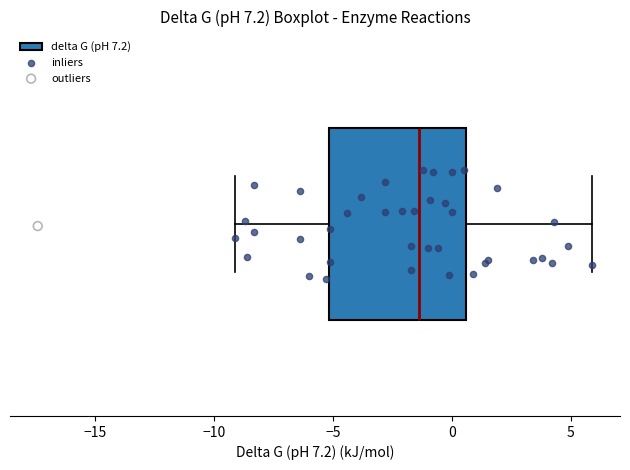

Transcribe this box plot: give where the median line is, the range the box spans, and where the two whiskers end, as read against the x-axis. The values are not printed on the chart, so give them approximately, as read against the axis.

median -1.5, box -5.0 to 0.5, whiskers -9.0 to 6.0